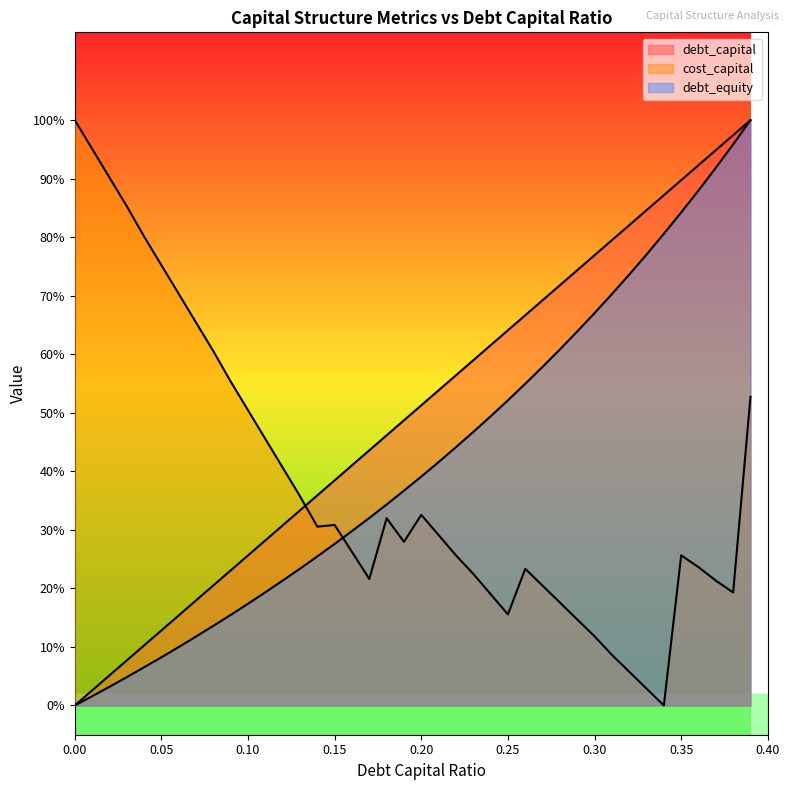

Reading left to right, list all the values displayed in this chart.

debt_capital: 0.0=0.0	0.01=0.0	0.02=0.1	0.03=0.1	0.04=0.1	0.05=0.1	0.06=0.2	0.07=0.2	0.08=0.2	0.09=0.2	0.1=0.3	0.11=0.3	0.12=0.3	0.13=0.3	0.14=0.4	0.15=0.4	0.16=0.4	0.17=0.4	0.18=0.5	0.19=0.5	0.2=0.5	0.21=0.5	0.22=0.6	0.23=0.6	0.24=0.6	0.25=0.6	0.26=0.7	0.27=0.7	0.28=0.7	0.29=0.7	0.3=0.8	0.31=0.8	0.32=0.8	0.33=0.8	0.34=0.9	0.35=0.9	0.36=0.9	0.37=0.9	0.38=1.0	0.39=1.0
cost_capital: 0.0=1.0	0.01=1.0	0.02=0.9	0.03=0.9	0.04=0.8	0.05=0.8	0.06=0.7	0.07=0.7	0.08=0.6	0.09=0.6	0.1=0.5	0.11=0.5	0.12=0.4	0.13=0.4	0.14=0.3	0.15=0.3	0.16=0.3	0.17=0.2	0.18=0.3	0.19=0.3	0.2=0.3	0.21=0.3	0.22=0.3	0.23=0.2	0.24=0.2	0.25=0.2	0.26=0.2	0.27=0.2	0.28=0.2	0.29=0.1	0.3=0.1	0.31=0.1	0.32=0.1	0.33=0.0	0.34=0.0	0.35=0.3	0.36=0.2	0.37=0.2	0.38=0.2	0.39=0.5
debt_equity: 0.0=0.0	0.01=0.0	0.02=0.0	0.03=0.0	0.04=0.1	0.05=0.1	0.06=0.1	0.07=0.1	0.08=0.1	0.09=0.2	0.1=0.2	0.11=0.2	0.12=0.2	0.13=0.2	0.14=0.3	0.15=0.3	0.16=0.3	0.17=0.3	0.18=0.3	0.19=0.4	0.2=0.4	0.21=0.4	0.22=0.4	0.23=0.5	0.24=0.5	0.25=0.5	0.26=0.5	0.27=0.6	0.28=0.6	0.29=0.6	0.3=0.7	0.31=0.7	0.32=0.7	0.33=0.8	0.34=0.8	0.35=0.8	0.36=0.9	0.37=0.9	0.38=1.0	0.39=1.0